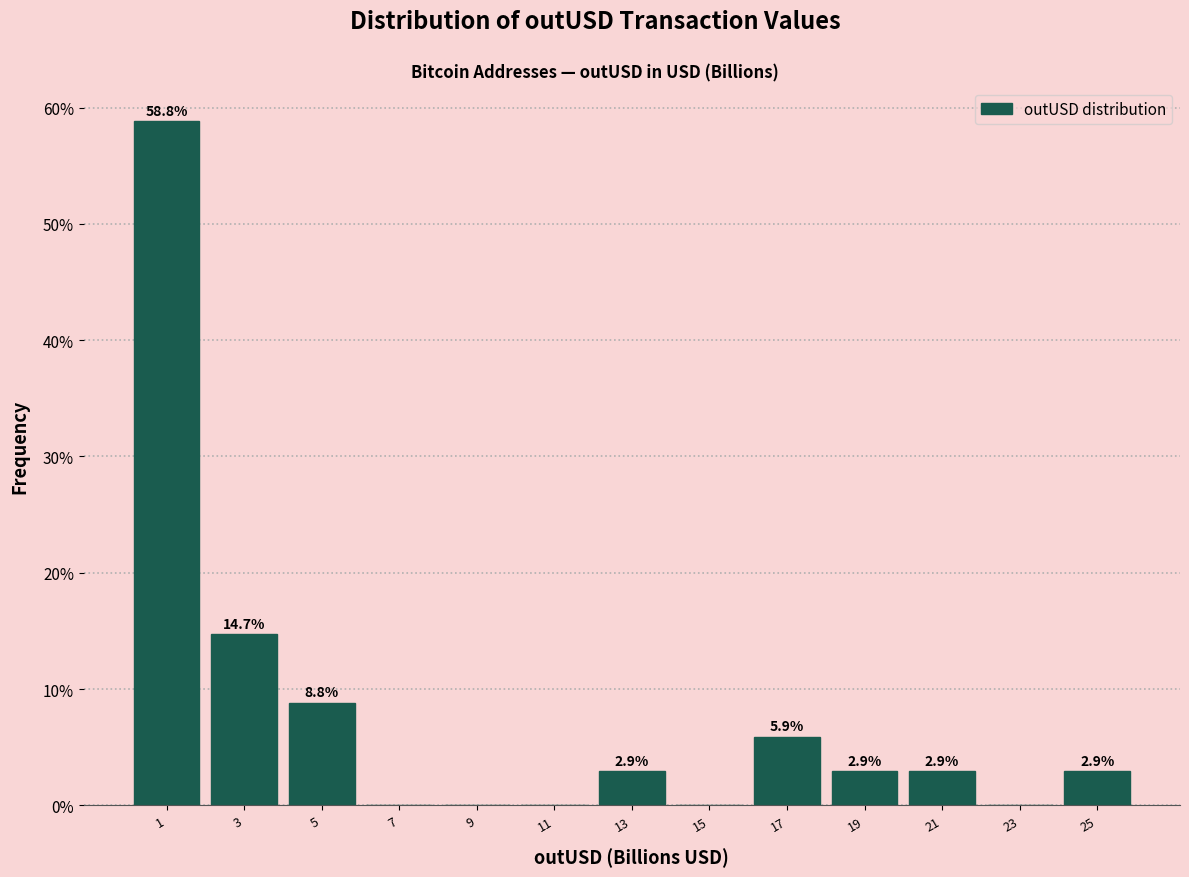

Reading left to right, extract all data points from this chart.

1=58.8	3=14.7	5=8.8	7=0.0	9=0.0	11=0.0	13=2.9	15=0.0	17=5.9	19=2.9	21=2.9	23=0.0	25=2.9